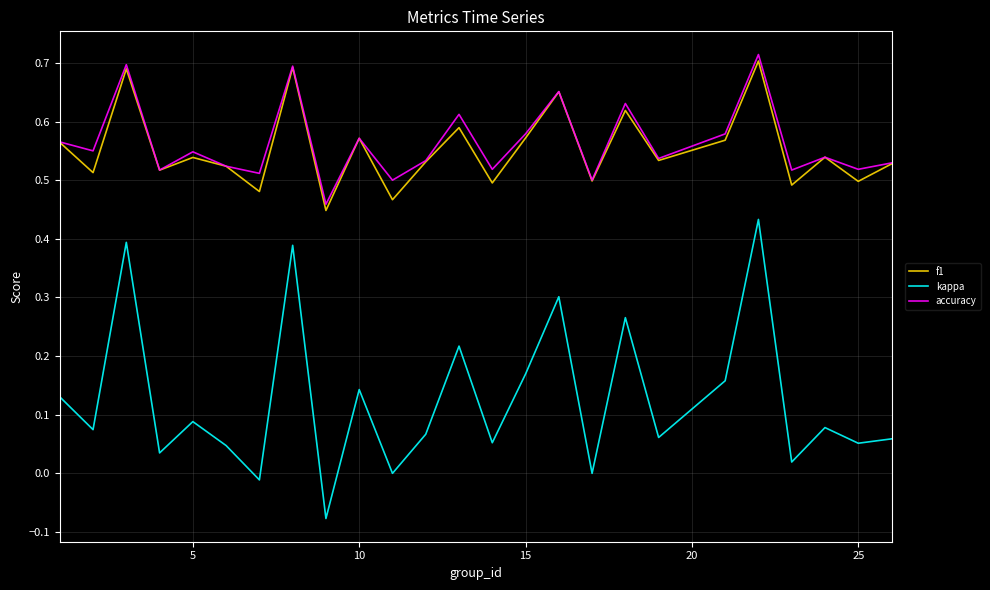

Is this an area chart (filled region under the line)?

No